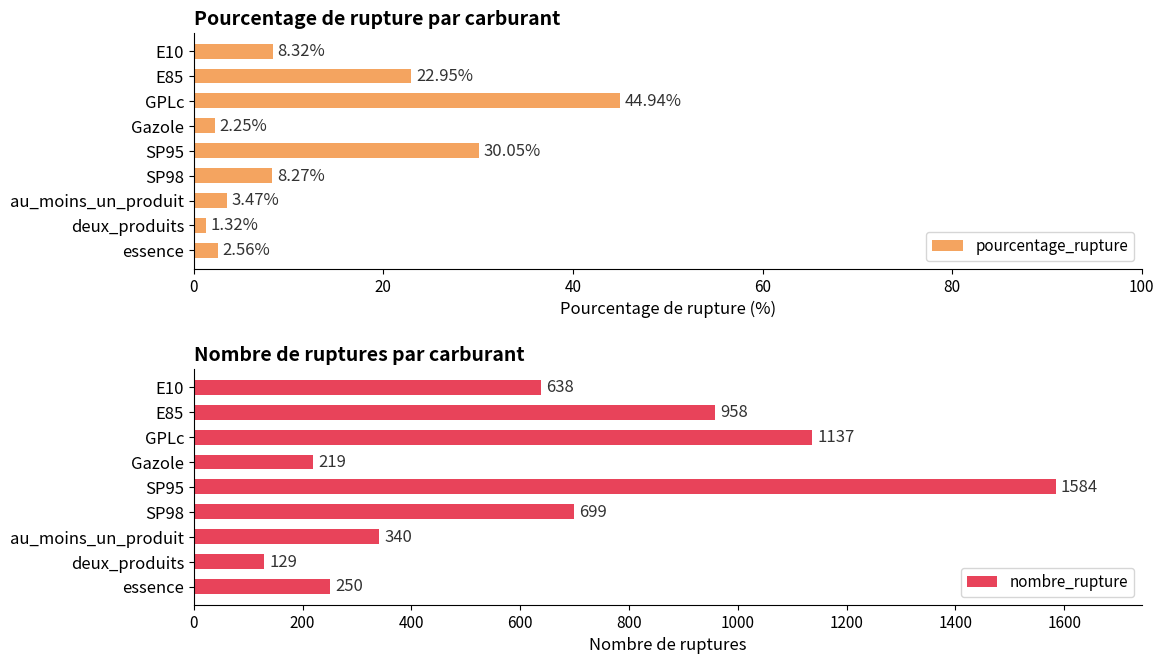

At which label does pourcentage_rupture reach its peak?

GPLc